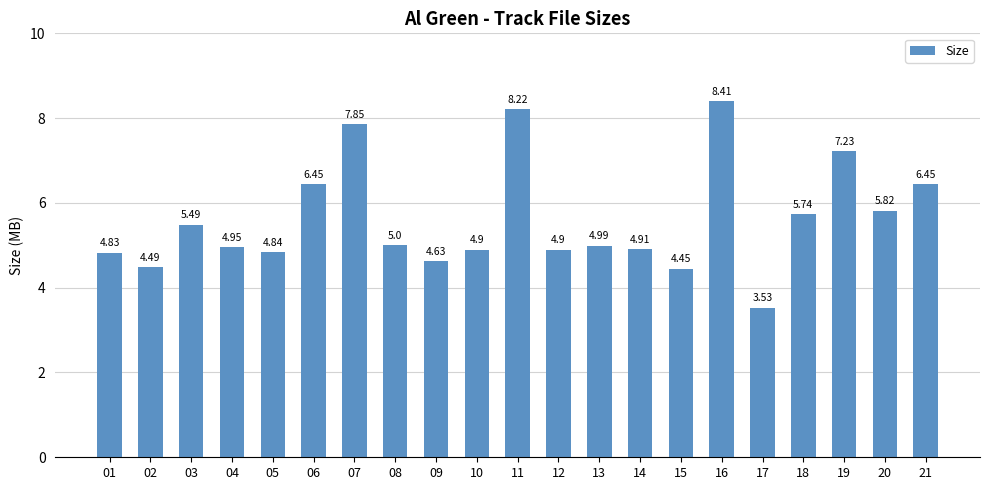

What is the change in value from 04 to 06?

+1.5